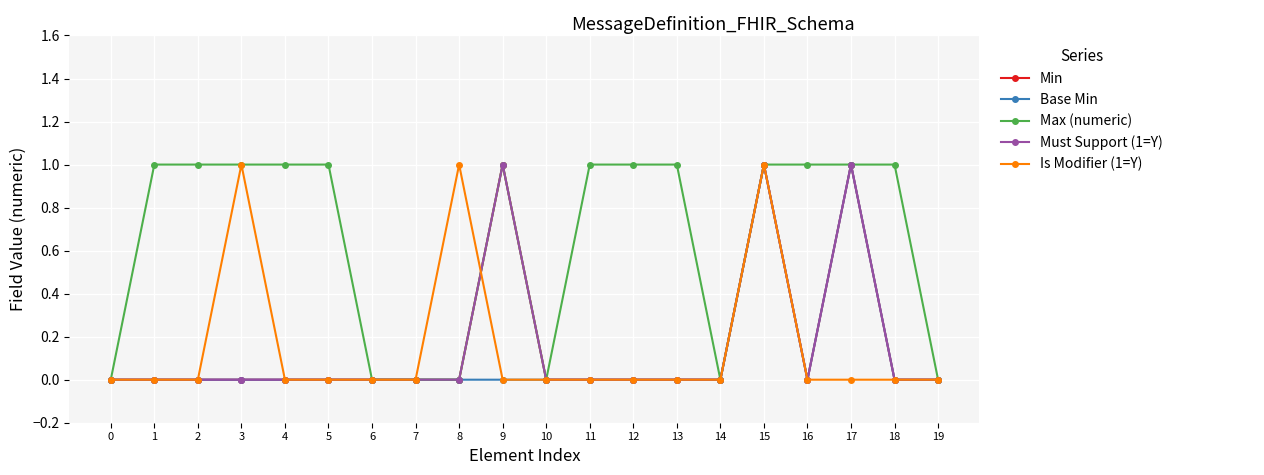

Rank the categories by Max (numeric) value from highest to lowest.

1, 2, 3, 4, 5, 9, 11, 12, 13, 15, 16, 17, 18, 0, 6, 7, 8, 10, 14, 19